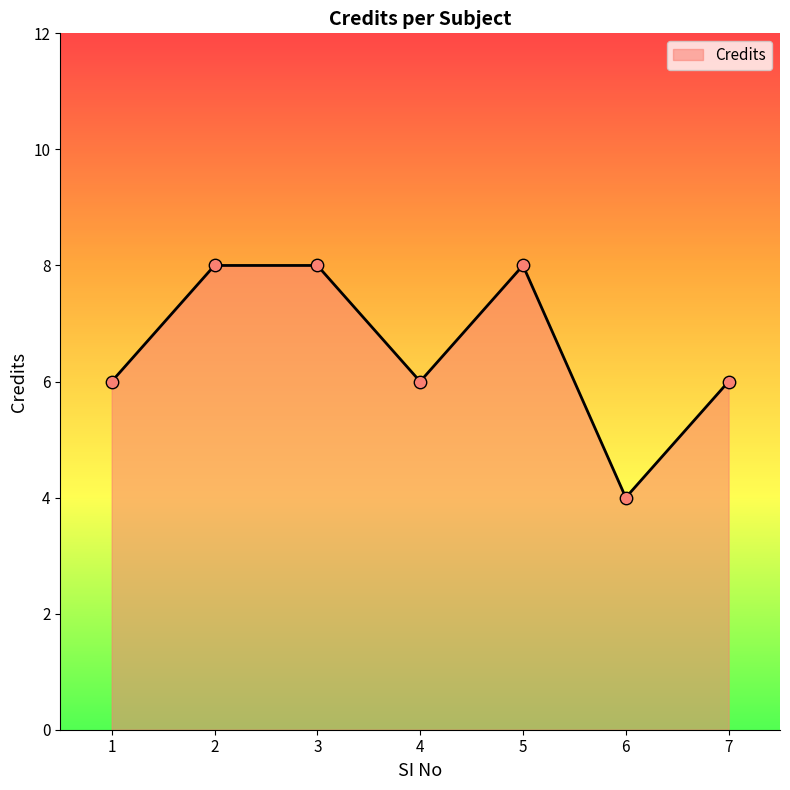

Approximately how many times larger is the value at 6 compared to 5?

0.5